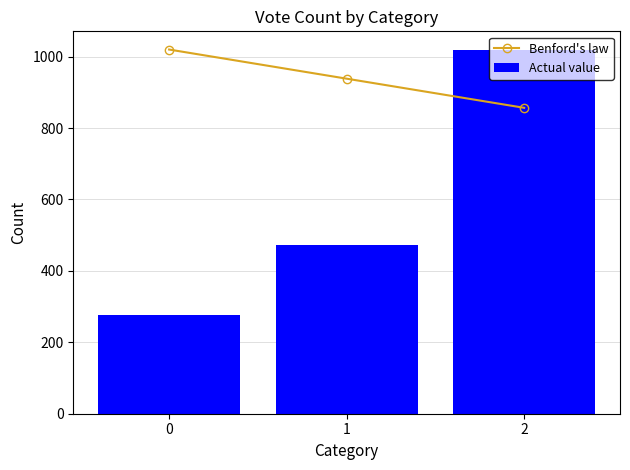

How many data points in Benford's law are above 938?

2